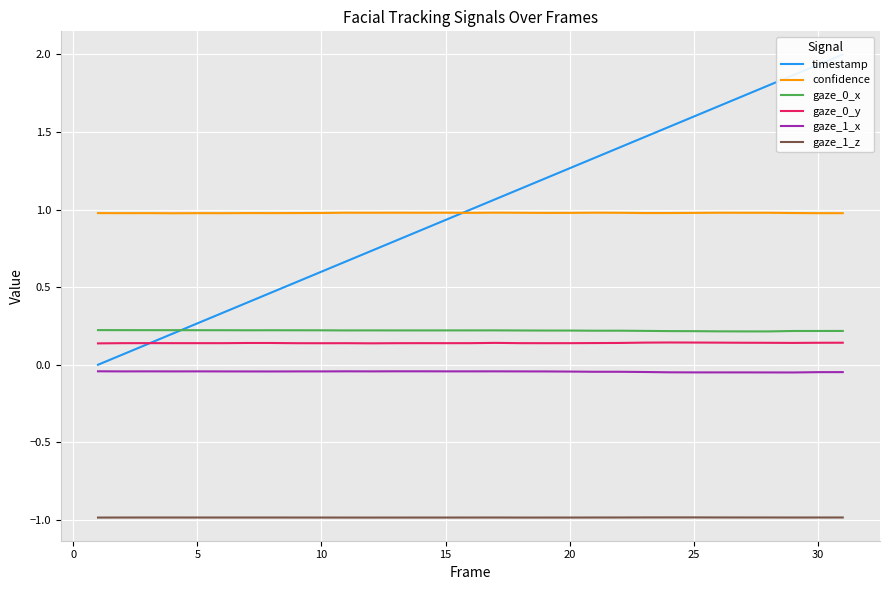

Reading left to right, what are all the values shown in this chart?

timestamp: 0.0	0.1	0.1	0.2	0.3	0.3	0.4	0.5	0.5	0.6	0.7	0.7	0.8	0.9	0.9	1.0	1.1	1.1	1.2	1.3	1.3	1.4	1.5	1.5	1.6	1.7	1.7	1.8	1.9	1.9	2.0
confidence: 1.0	1.0	1.0	1.0	1.0	1.0	1.0	1.0	1.0	1.0	1.0	1.0	1.0	1.0	1.0	1.0	1.0	1.0	1.0	1.0	1.0	1.0	1.0	1.0	1.0	1.0	1.0	1.0	1.0	1.0	1.0
gaze_0_x: 0.2	0.2	0.2	0.2	0.2	0.2	0.2	0.2	0.2	0.2	0.2	0.2	0.2	0.2	0.2	0.2	0.2	0.2	0.2	0.2	0.2	0.2	0.2	0.2	0.2	0.2	0.2	0.2	0.2	0.2	0.2
gaze_0_y: 0.1	0.1	0.1	0.1	0.1	0.1	0.1	0.1	0.1	0.1	0.1	0.1	0.1	0.1	0.1	0.1	0.1	0.1	0.1	0.1	0.1	0.1	0.1	0.1	0.1	0.1	0.1	0.1	0.1	0.1	0.1
gaze_1_x: -0.0	-0.0	-0.0	-0.0	-0.0	-0.0	-0.0	-0.0	-0.0	-0.0	-0.0	-0.0	-0.0	-0.0	-0.0	-0.0	-0.0	-0.0	-0.0	-0.0	-0.0	-0.0	-0.0	-0.0	-0.0	-0.0	-0.0	-0.0	-0.0	-0.0	-0.0
gaze_1_z: -1.0	-1.0	-1.0	-1.0	-1.0	-1.0	-1.0	-1.0	-1.0	-1.0	-1.0	-1.0	-1.0	-1.0	-1.0	-1.0	-1.0	-1.0	-1.0	-1.0	-1.0	-1.0	-1.0	-1.0	-1.0	-1.0	-1.0	-1.0	-1.0	-1.0	-1.0